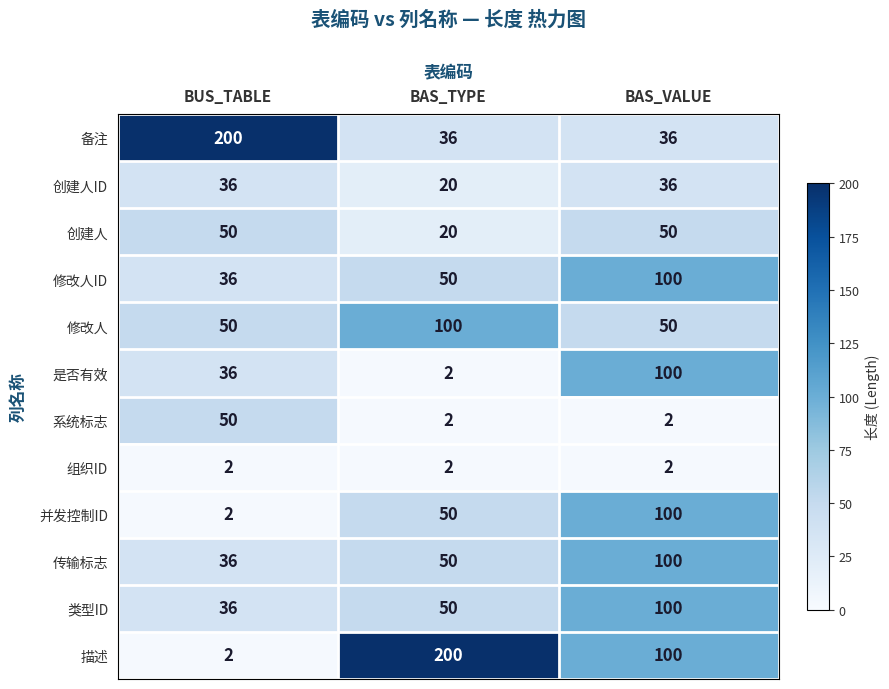

What is the sum of the 组织ID values at BUS_TABLE and BAS_TYPE?

4